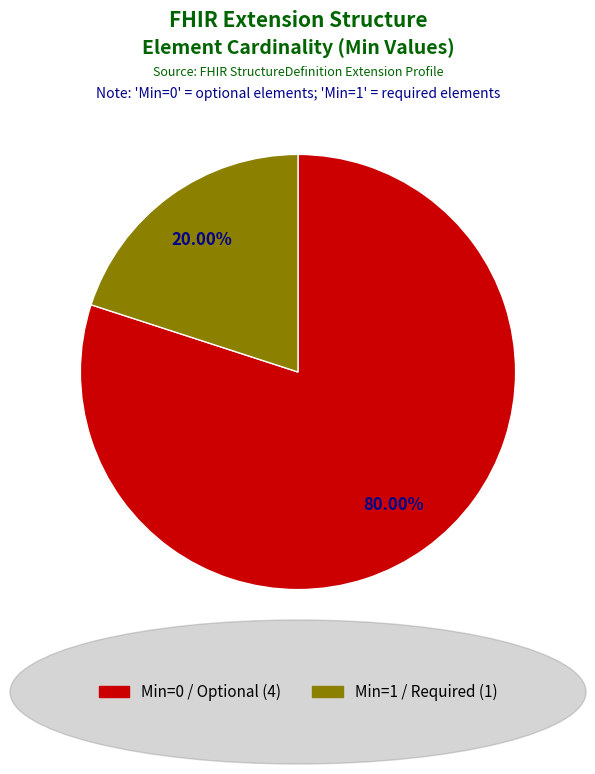

Does any single category account for the majority?

Yes